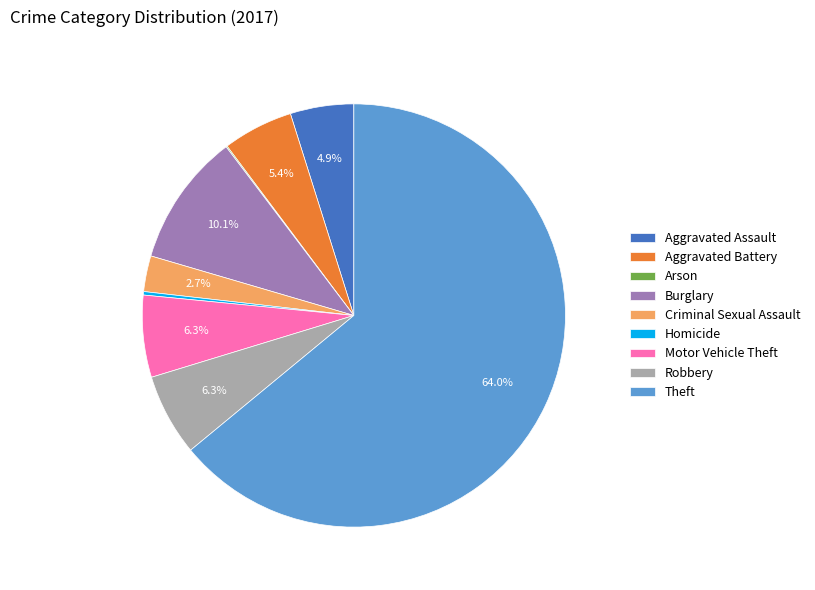

What portion of the pie excludes Motor Vehicle Theft?

93.7%